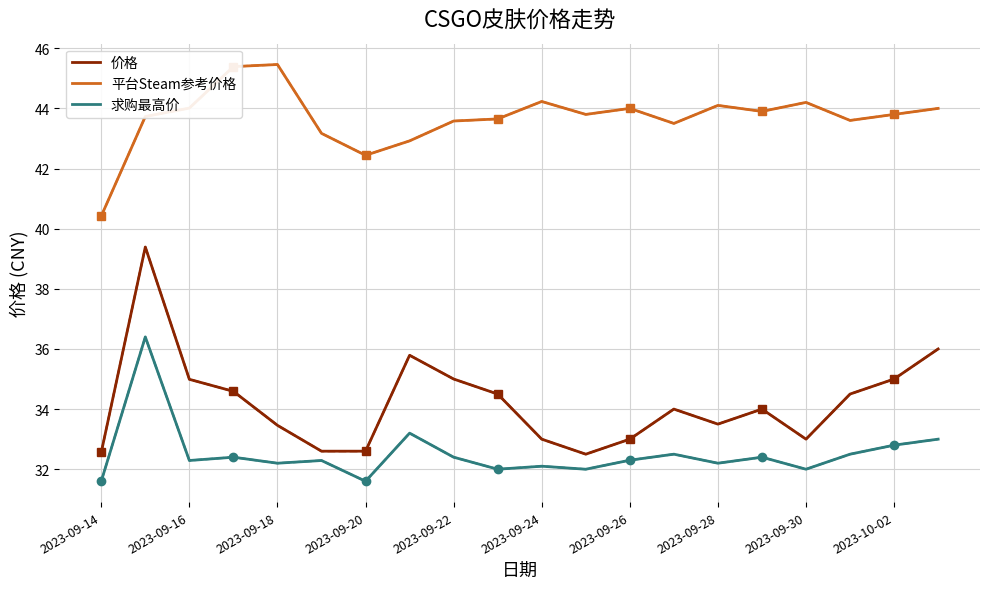

True or false: 价格 and 平台Steam参考价格 intersect in this chart.

False